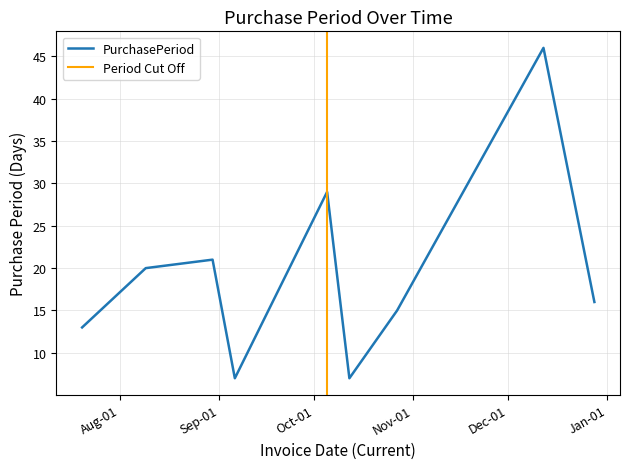

What position from the right is 2016-12-12?

2